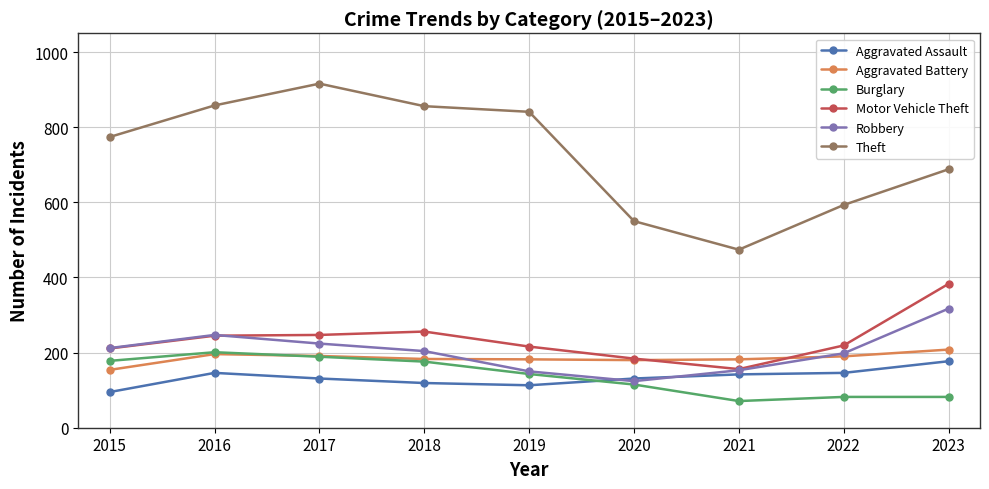

What is the minimum value for Robbery?

124